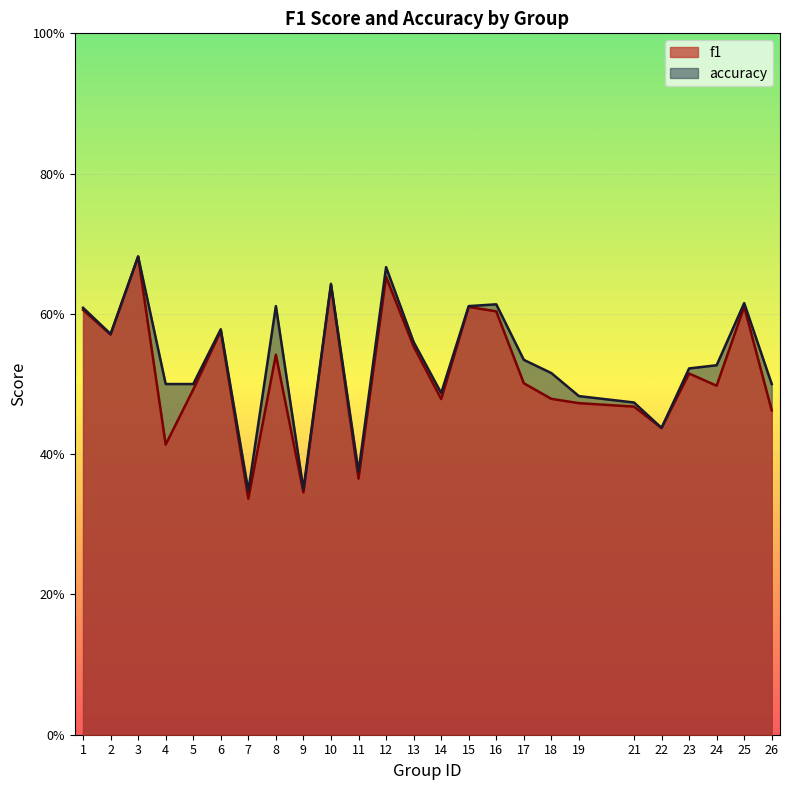

At which category is the sum across all series the highest?

3